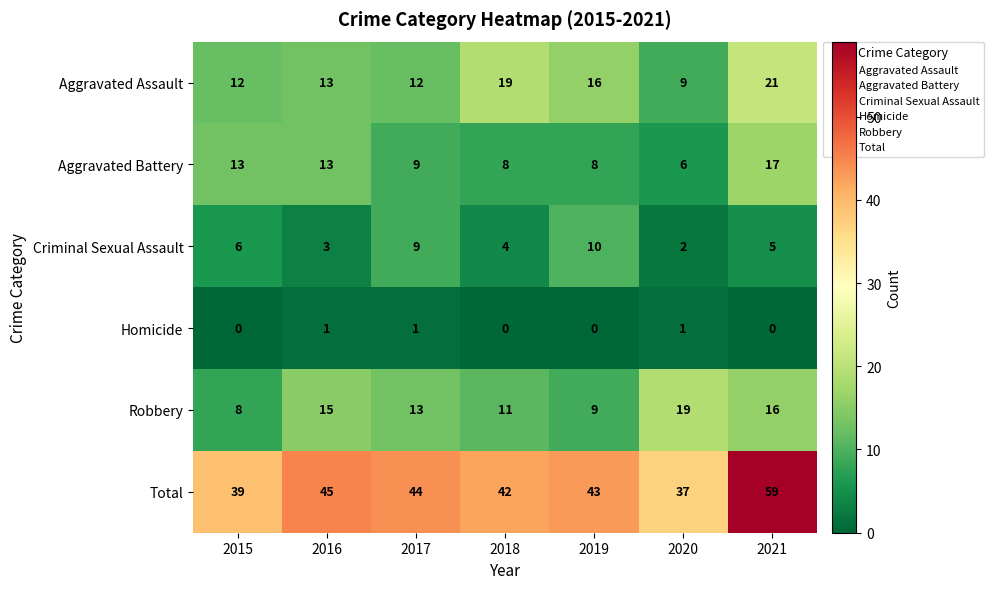

What is the sum of all Aggravated Battery values?

74